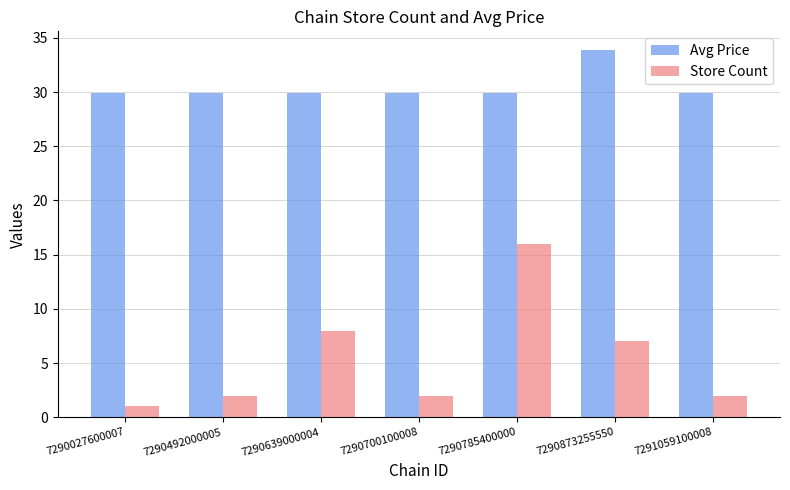

Reading right to left, extract all data points from this chart.

Avg Price: 7291059100008=29.9	7290873255550=33.9	7290785400000=29.9	7290700100008=29.9	7290639000004=29.9	7290492000005=29.9	7290027600007=29.9
Store Count: 7291059100008=2.0	7290873255550=7.0	7290785400000=16.0	7290700100008=2.0	7290639000004=8.0	7290492000005=2.0	7290027600007=1.0